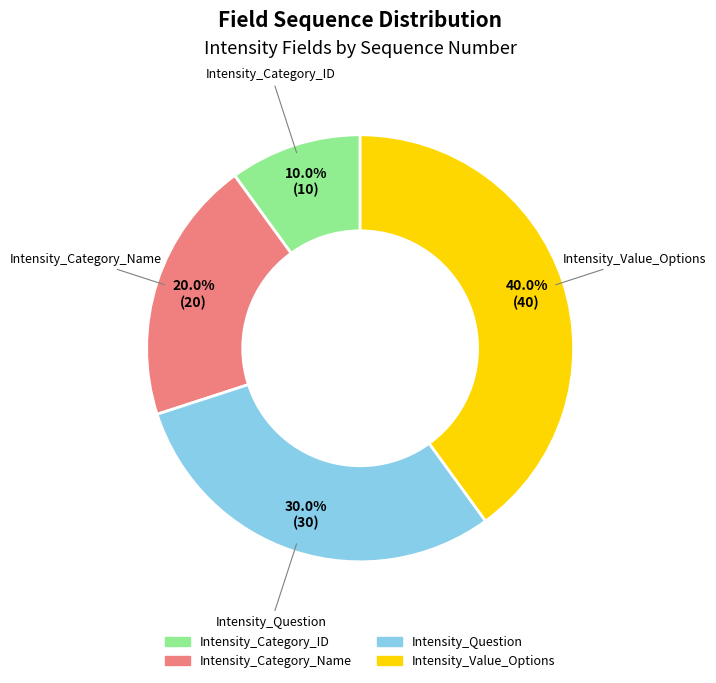

Is Intensity_Question the majority of the pie?

No